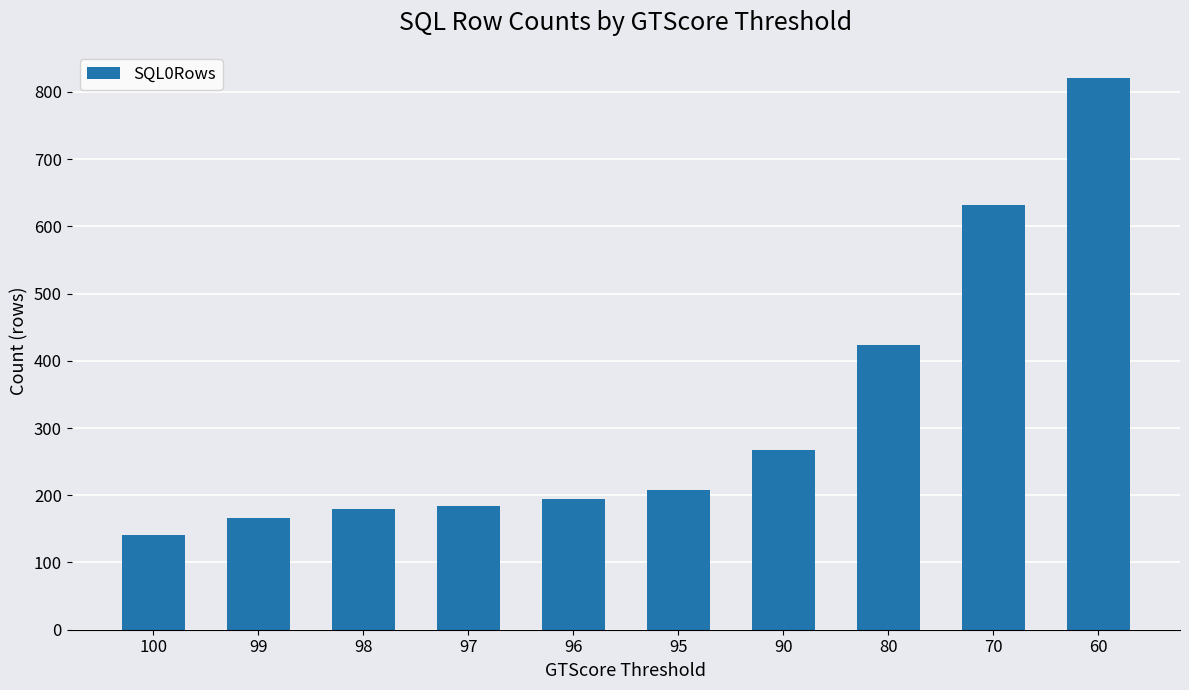

The chart shows a value of 426 at 70. True or false?

False